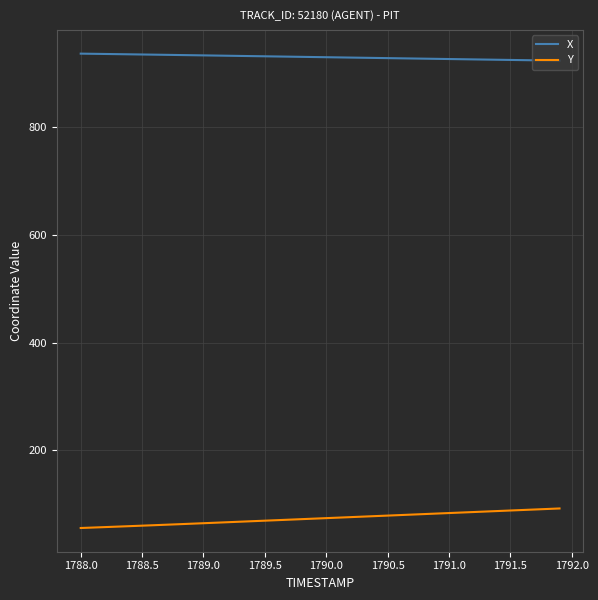

What is the minimum value shown in the chart?

55.5